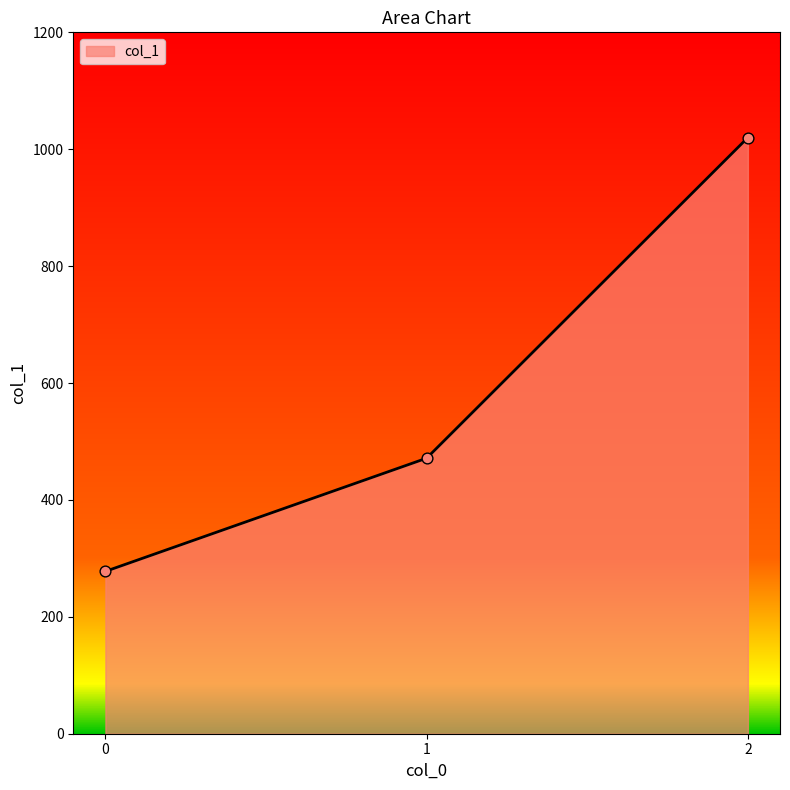

What is the change in value from 1 to 2?

+548.6